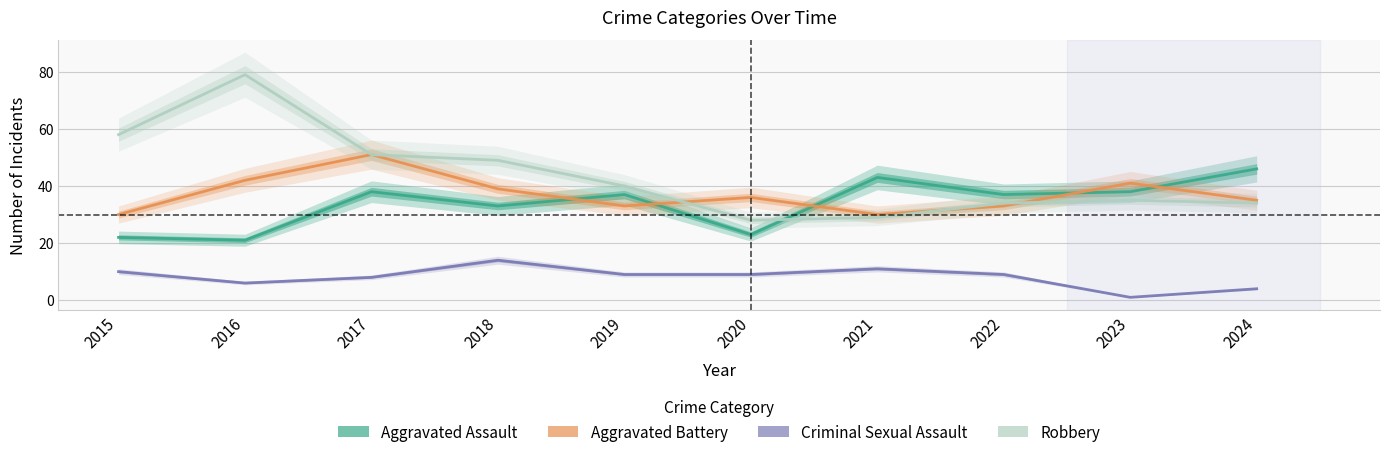

The Criminal Sexual Assault series shows 1 at 2023. True or false?

True